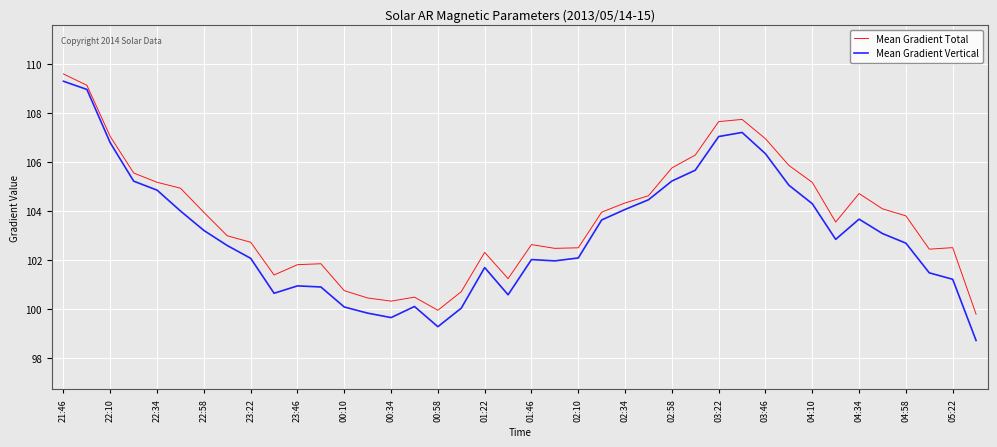

List the series in order of their overall mean, highest first.

Mean Gradient Total, Mean Gradient Vertical